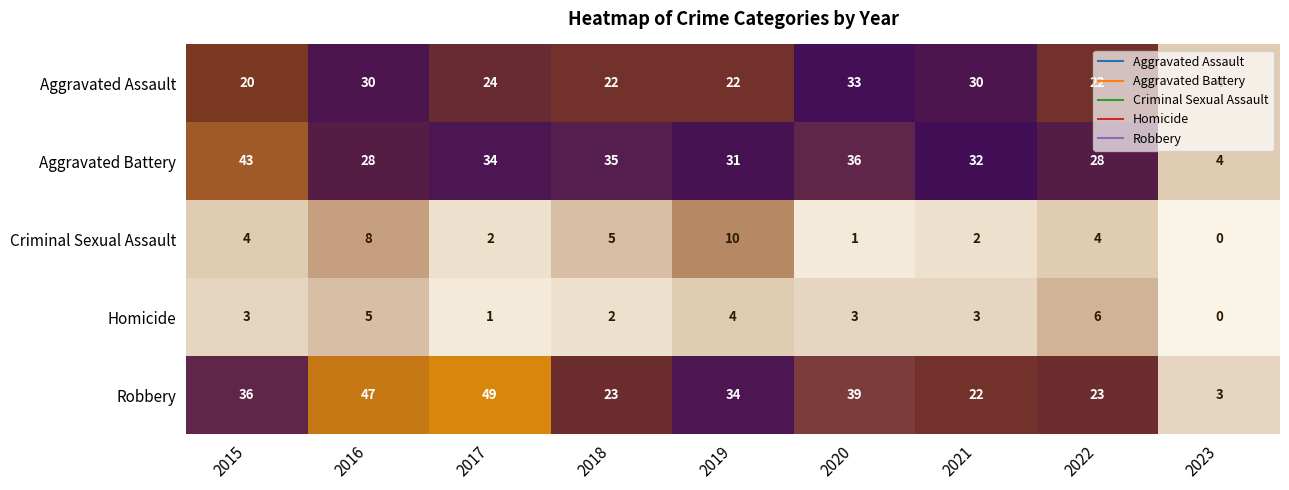

Which series has the largest total across all categories?

Robbery